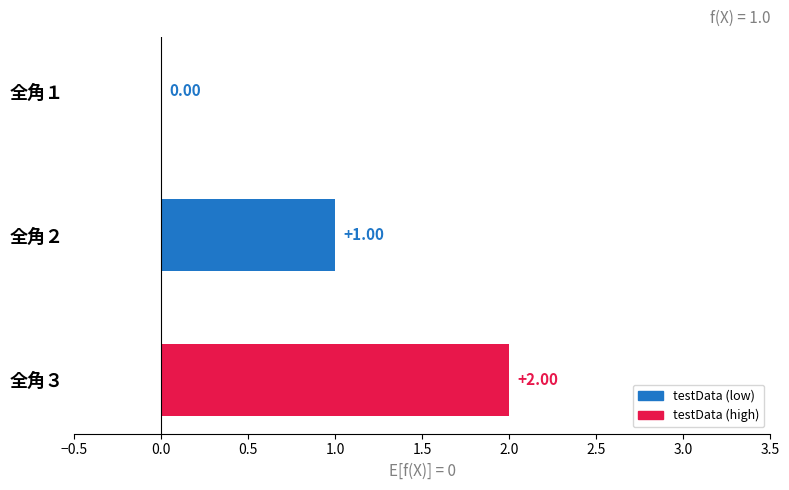

What is the sum of all values?

3